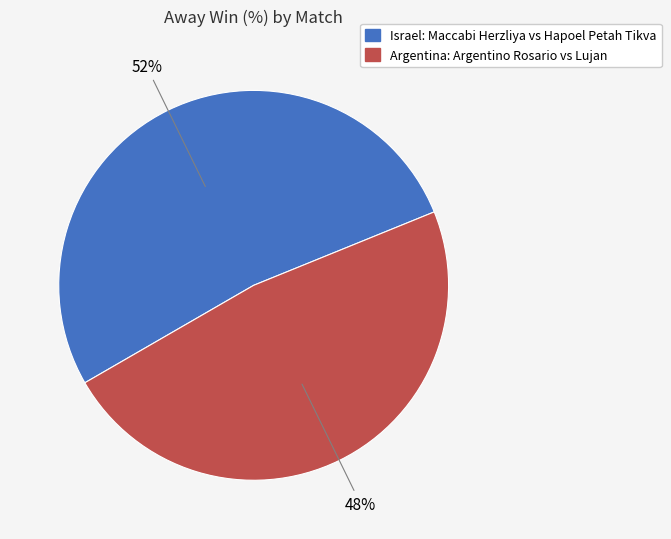

To the nearest percent, what is the combined percentage of Israel: Maccabi Herzliya vs Hapoel Petah Tikva and Argentina: Argentino Rosario vs Lujan?

100%